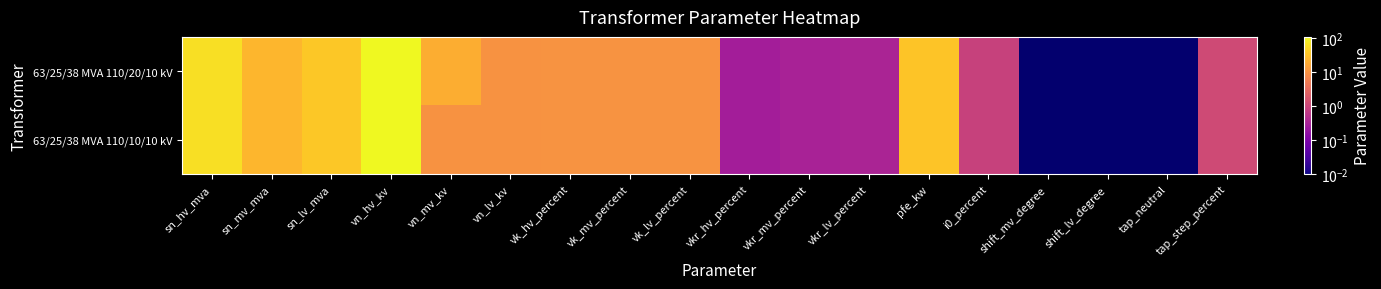

Rank the series by their maximum value, from lowest to highest.

63/25/38 MVA 110/20/10 kV, 63/25/38 MVA 110/10/10 kV